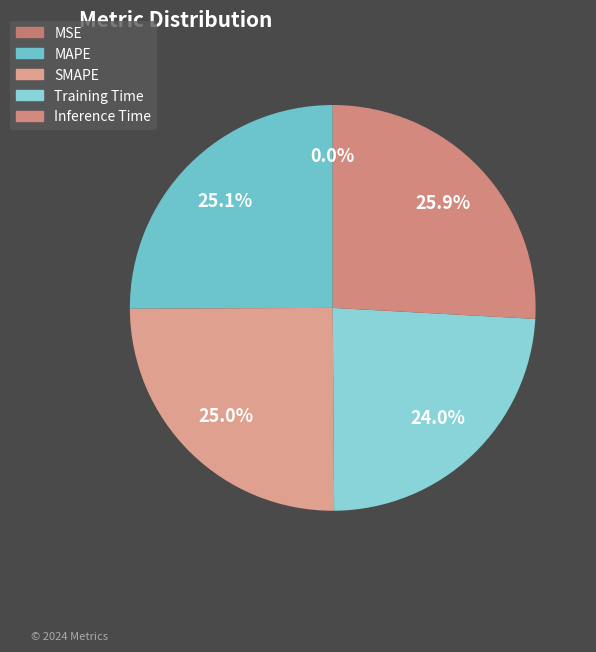

What percentage is the MAPE slice, to the nearest percent?

25%